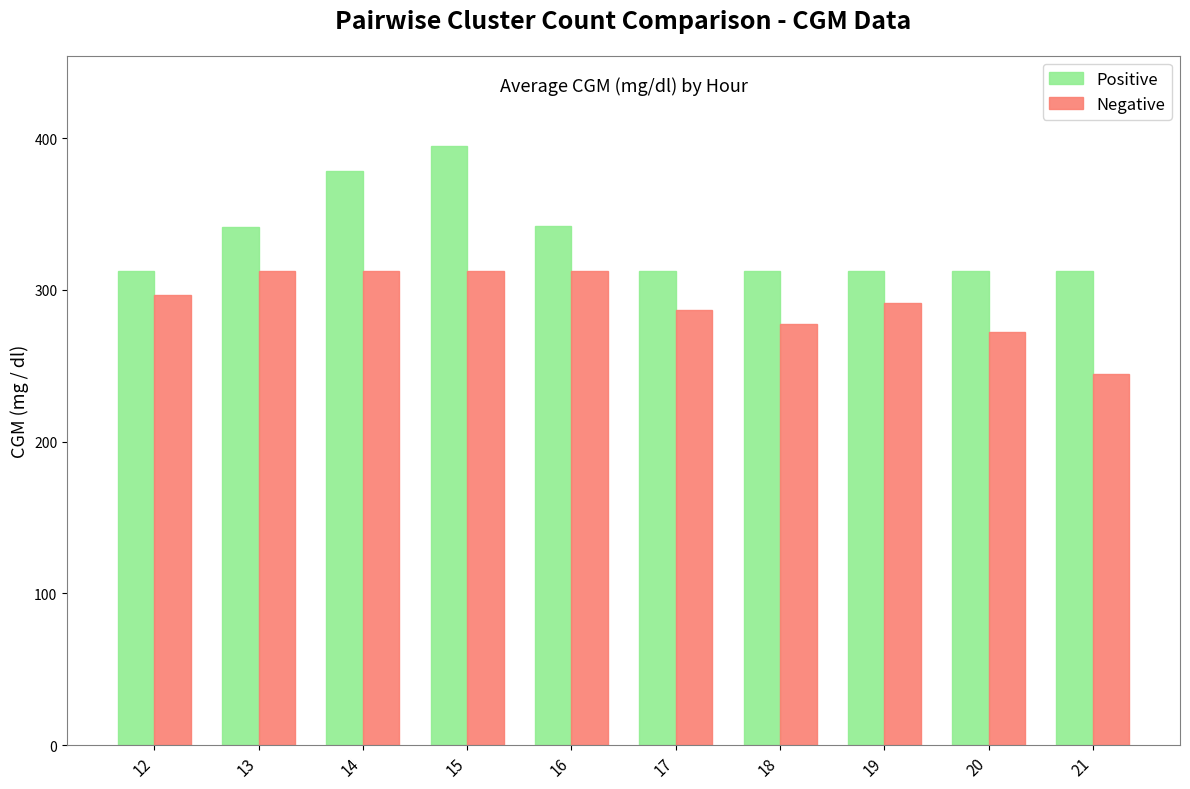

What is the value of the Positive bar at the 2nd from the left?

341.6